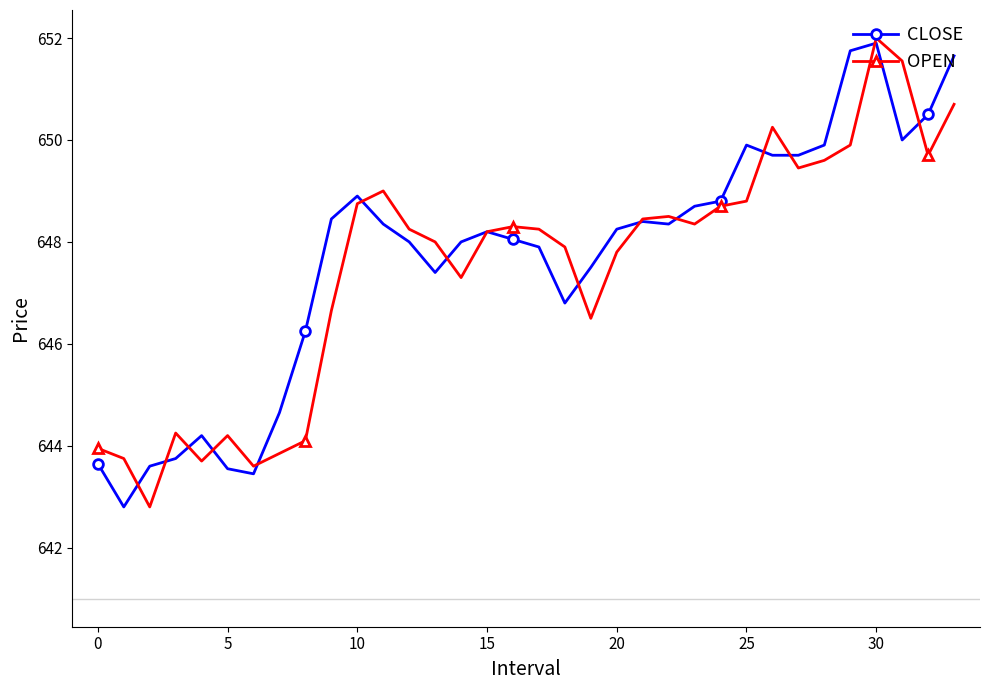

What is the maximum value for CLOSE?

651.9